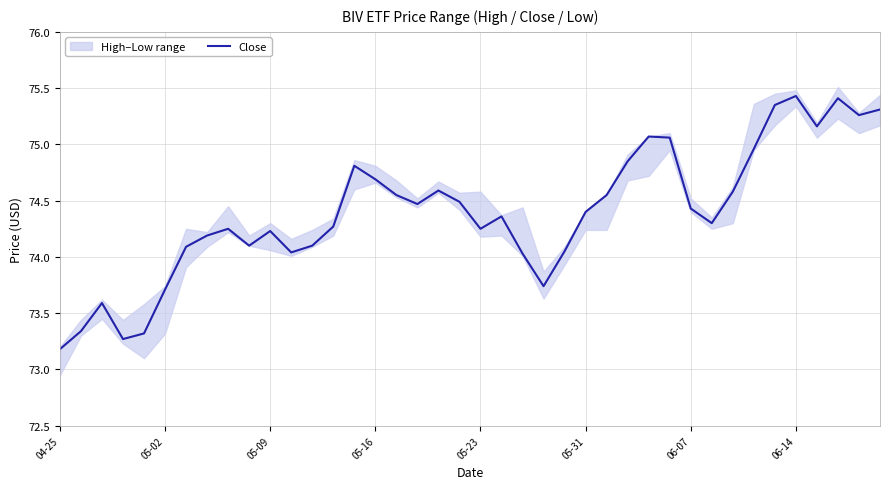

The chart shows a value of 42.8 at 05-09. True or false?

False